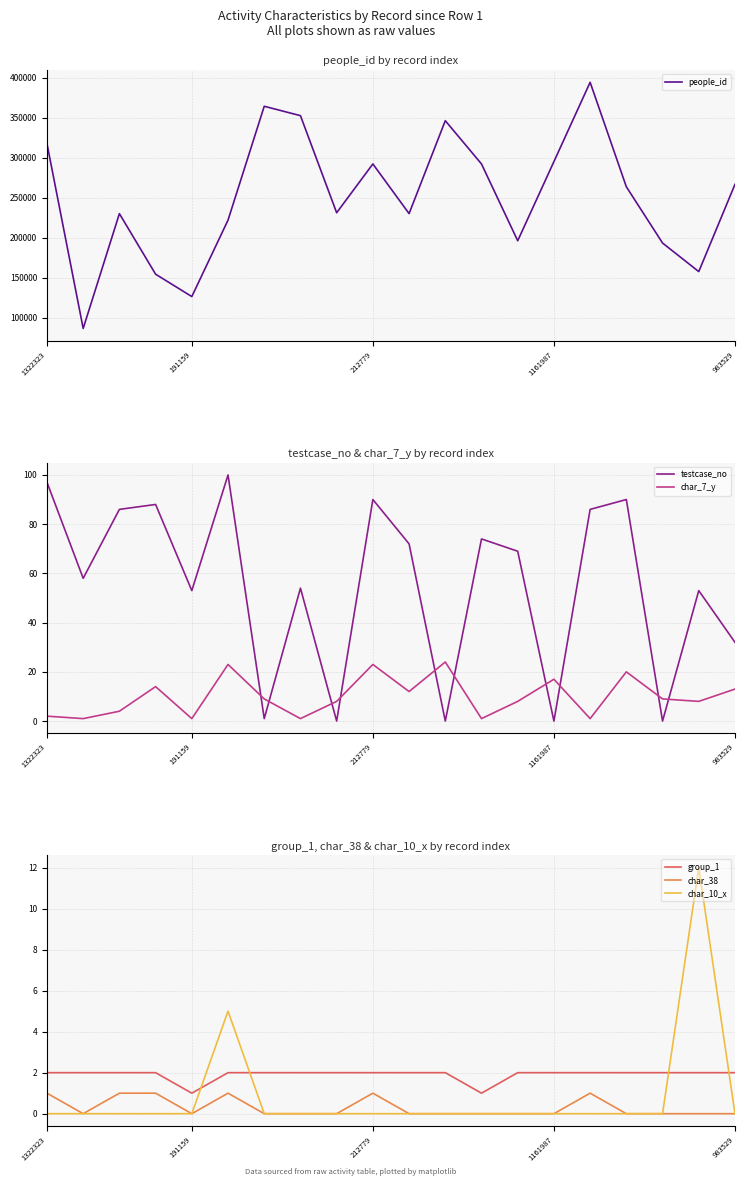

Which series has the largest total across all categories?

people_id